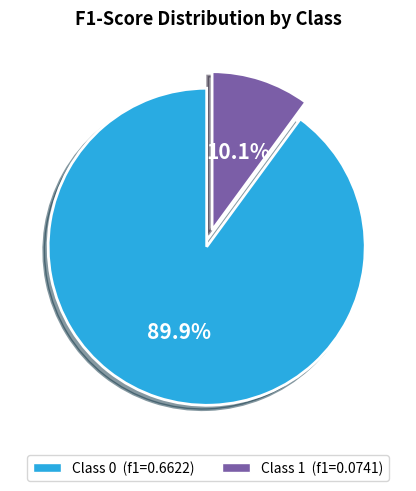

Does any single category account for the majority?

Yes